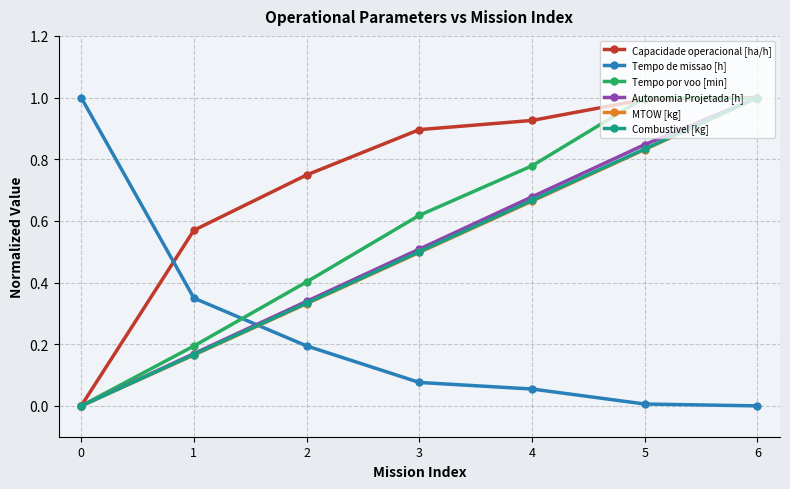

What is the total value across all series at 3?

3.1